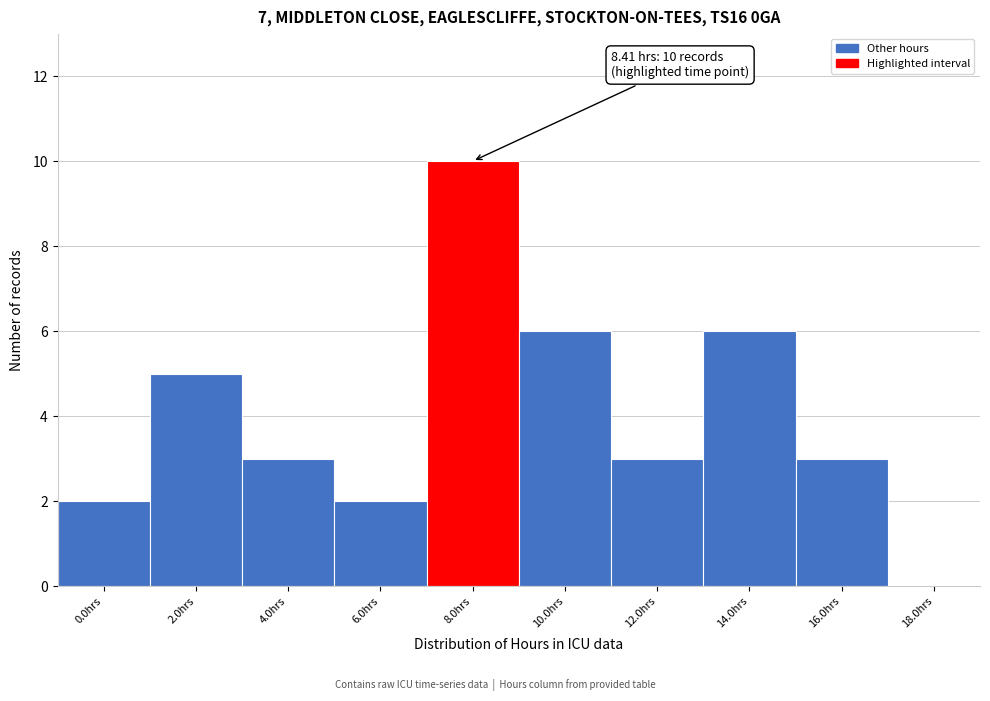

Reading left to right, transcribe all the data shown in this chart.

0.0hrs=2	2.0hrs=5	4.0hrs=3	6.0hrs=2	8.0hrs=10	10.0hrs=6	12.0hrs=3	14.0hrs=6	16.0hrs=3	18.0hrs=0